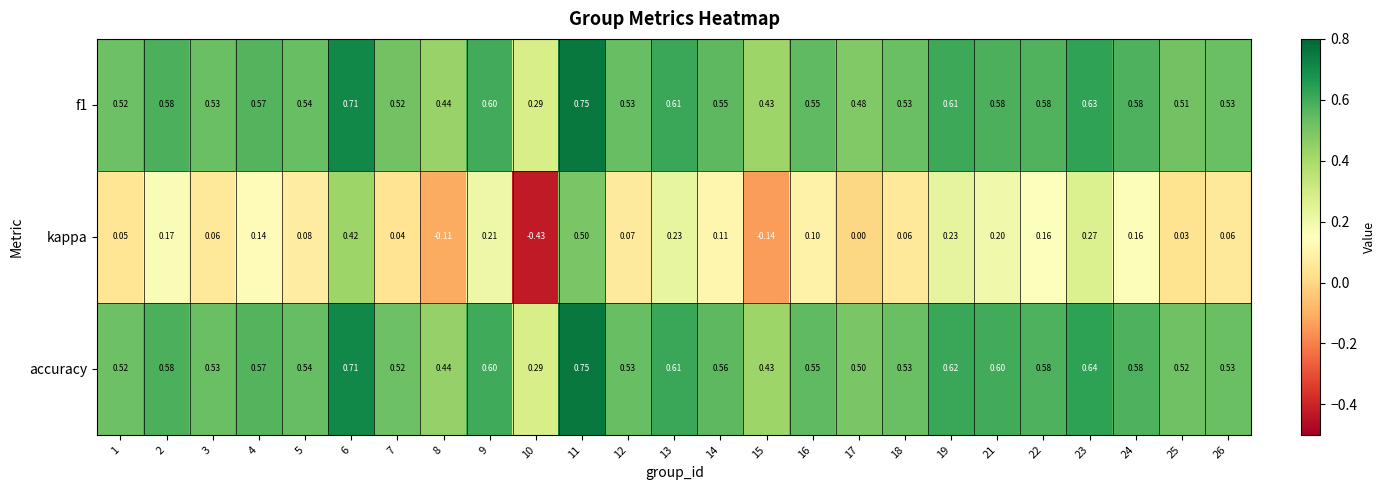

Which series has the widest spread of values?

kappa